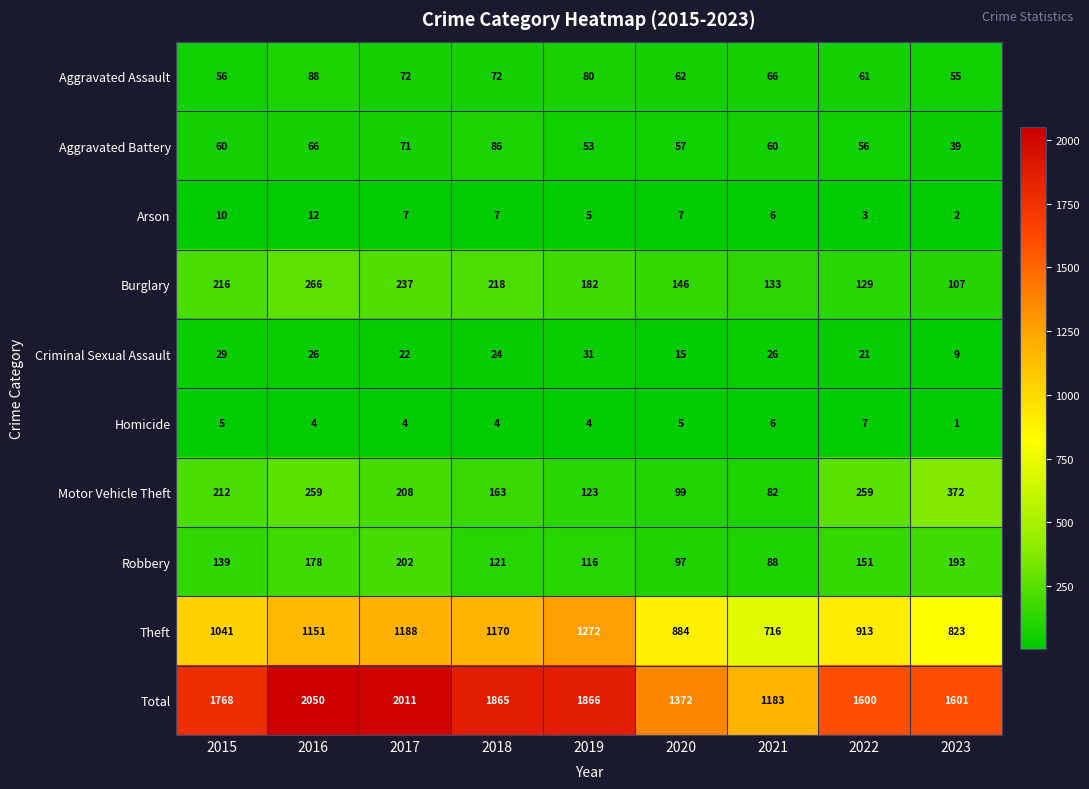

Which series has the largest total across all categories?

Total